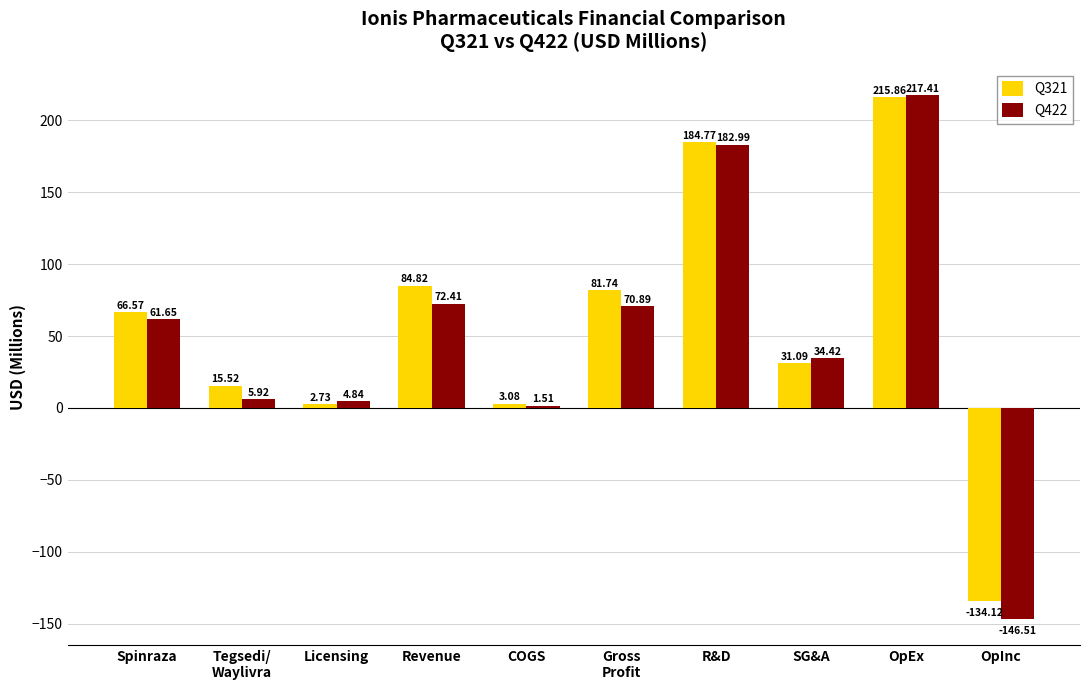

What position from the right is OpEx?

2